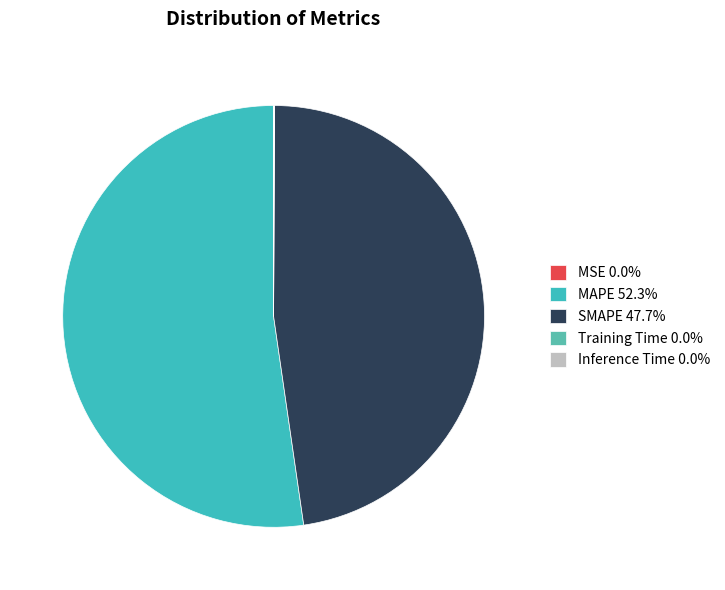

Rank the categories by value from highest to lowest.

MAPE, SMAPE, Inference Time, Training Time, MSE